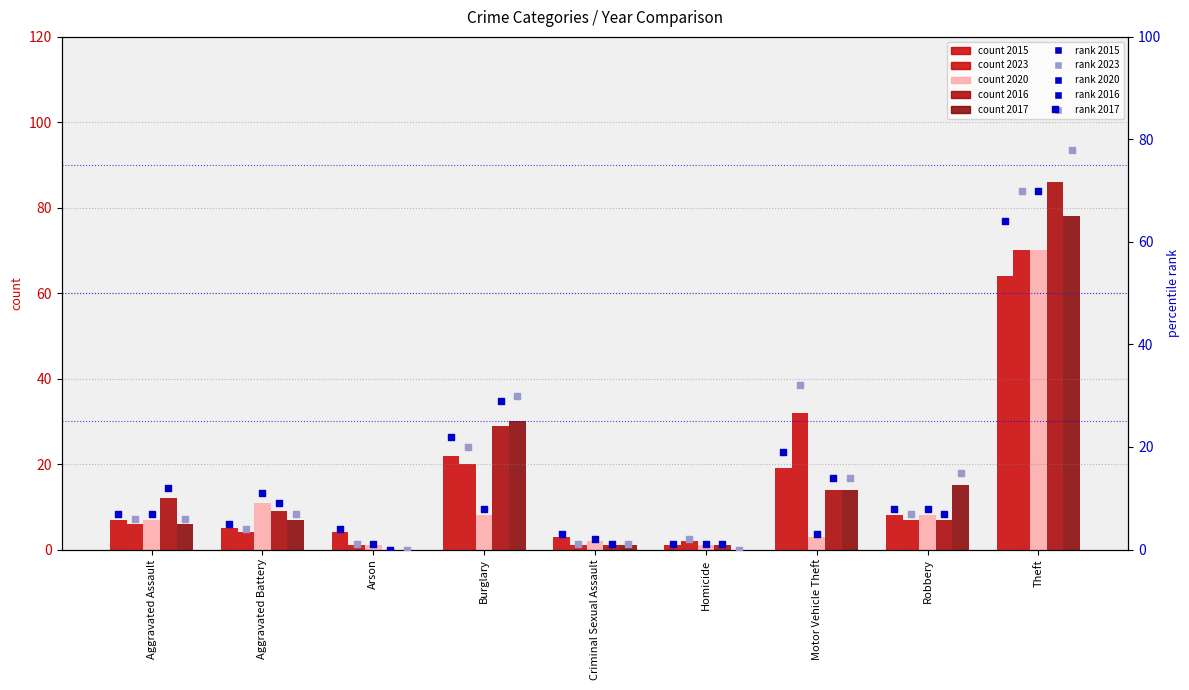

Which series has the largest total across all categories?

2016